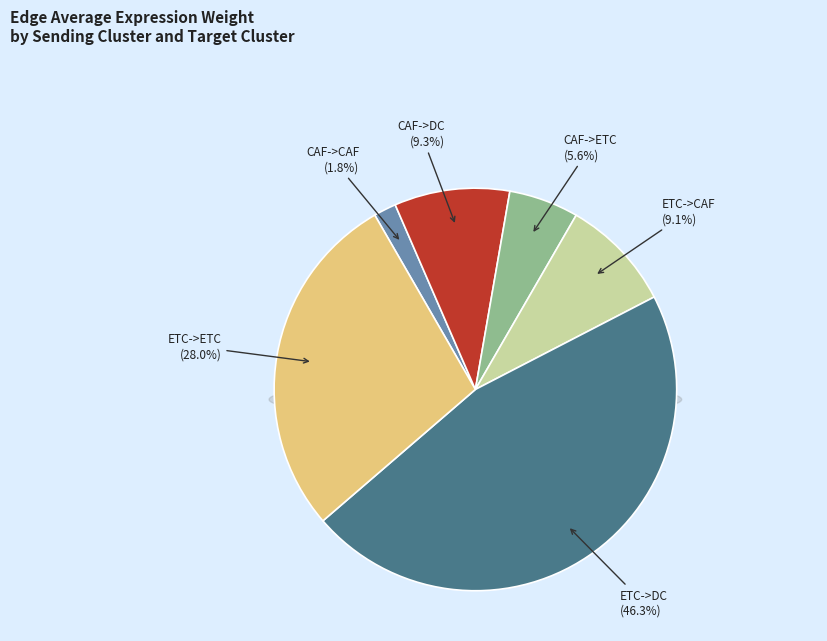

Is there a majority slice in this chart?

No